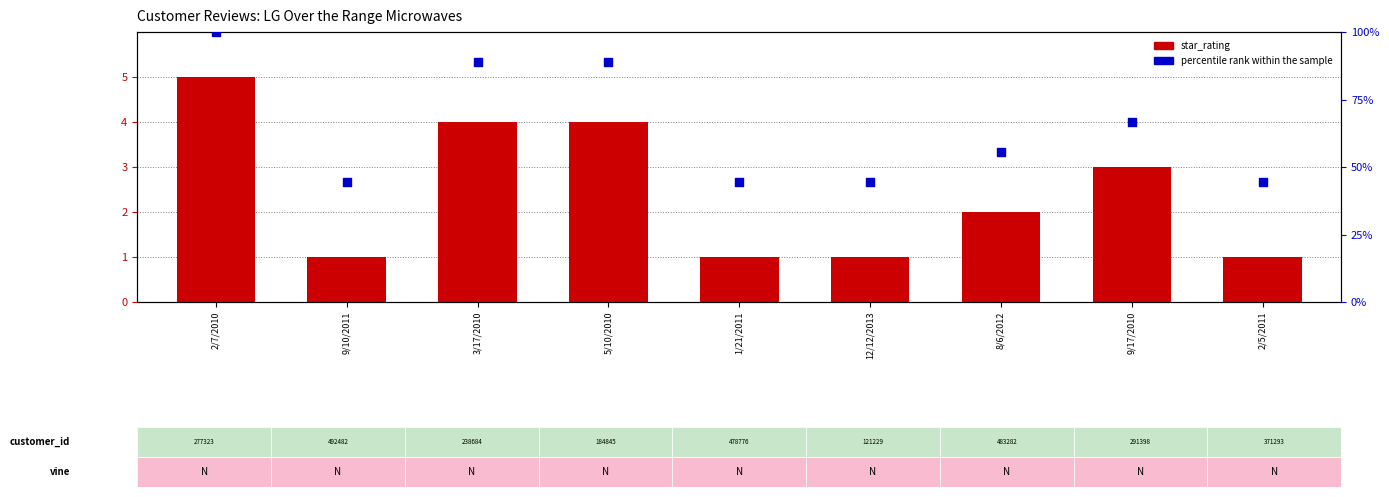

Which series has the widest spread of Y values?

percentile rank within the sample